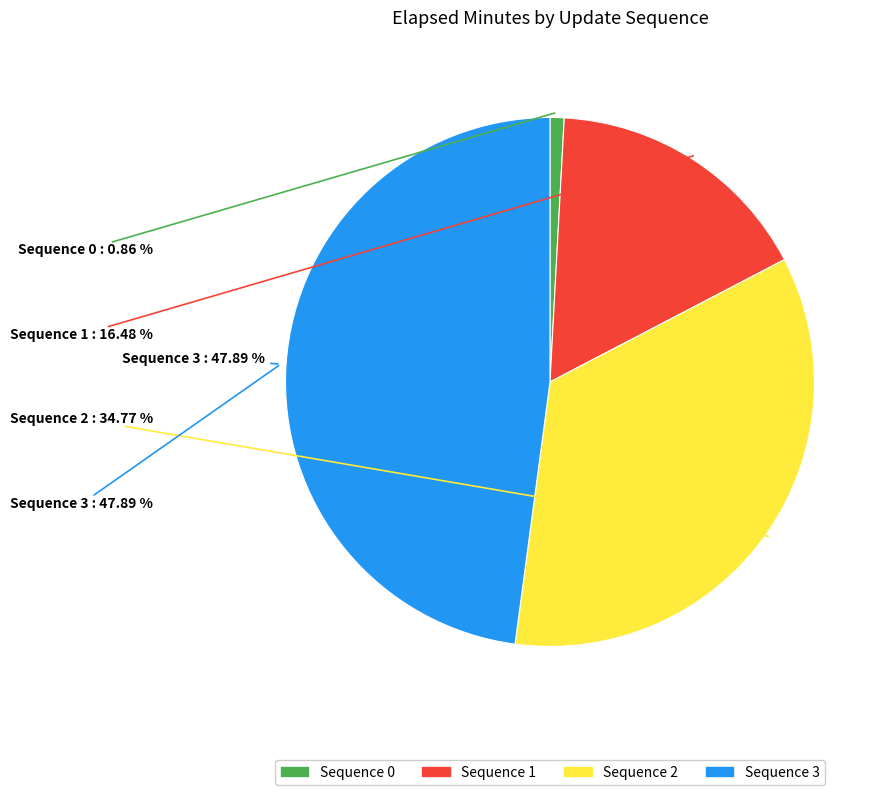

Does Sequence 0 account for over 50% of the chart?

No